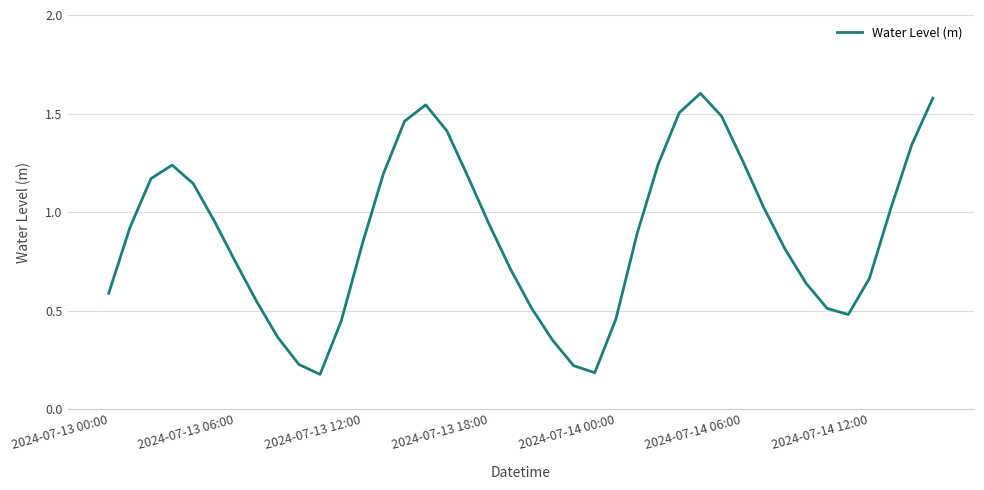

What is the difference between the maximum and minimum values?

1.4